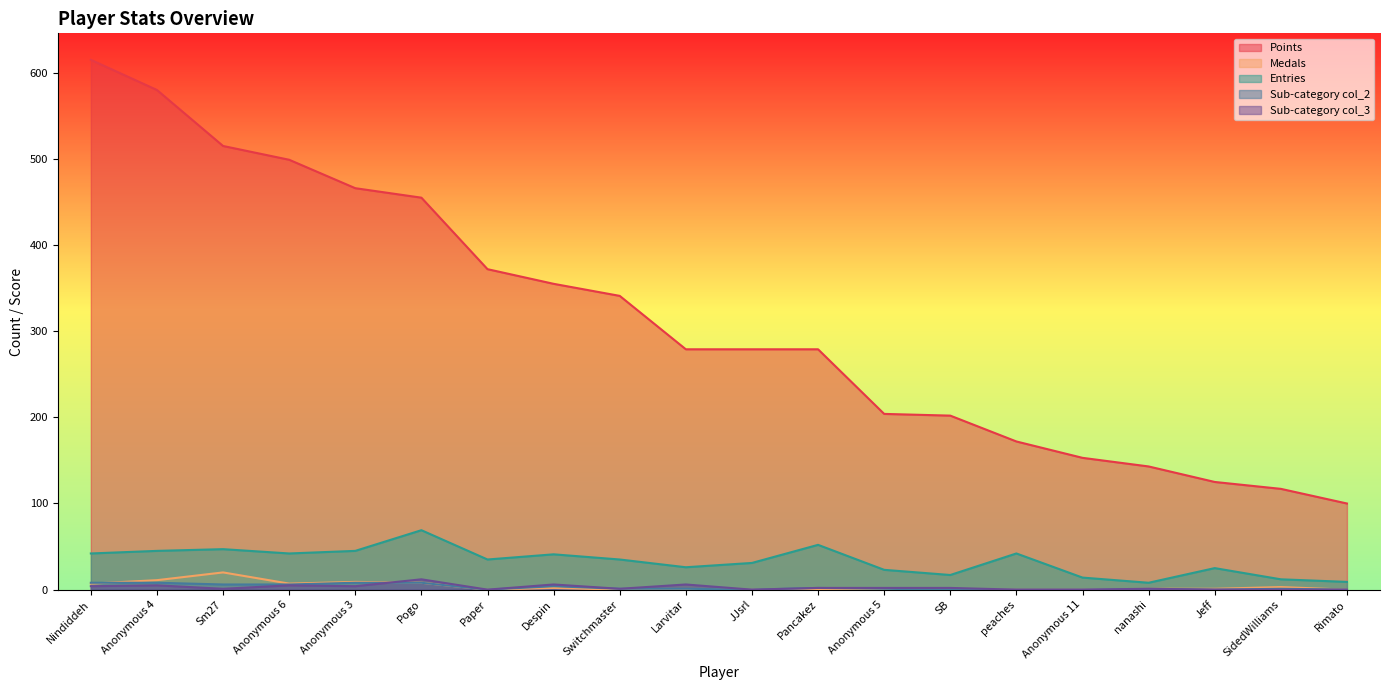

What is the label of the 15th point from the left?

peaches